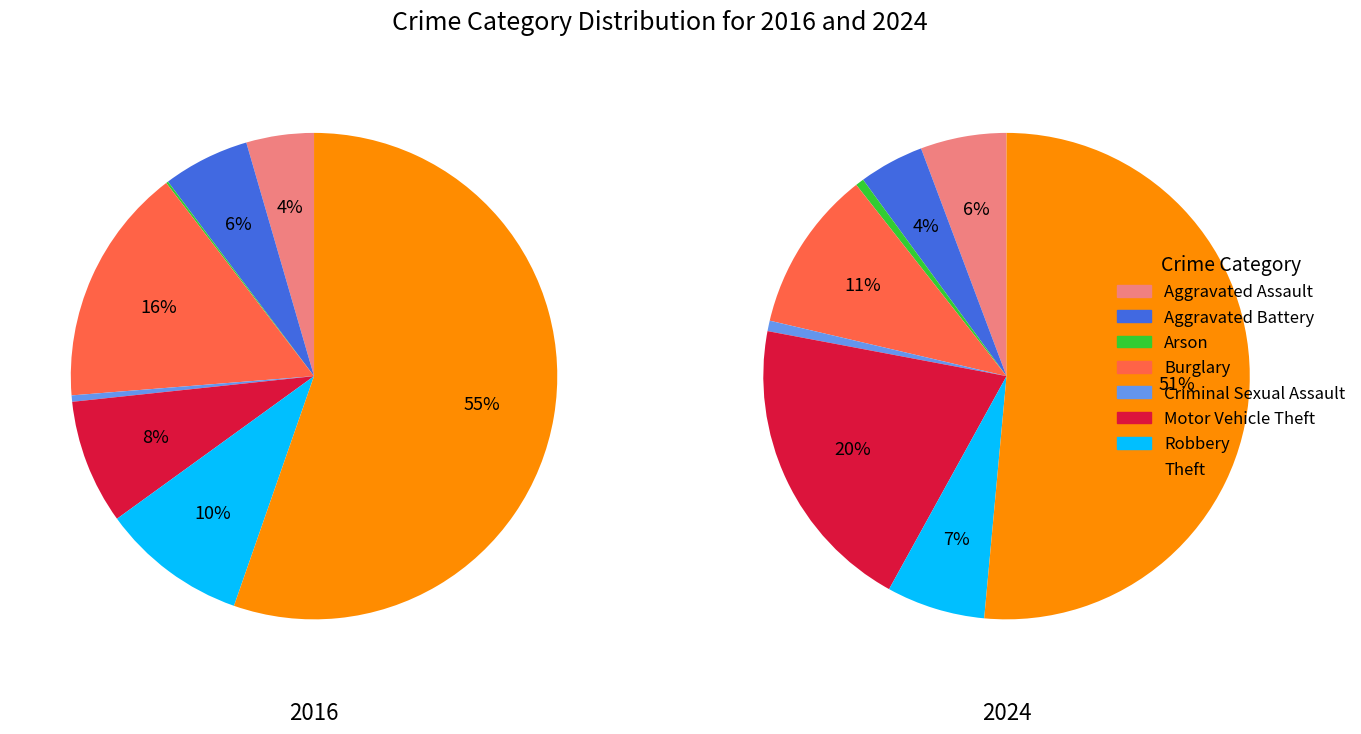

Is there any slice that represents more than half of the pie?

Yes